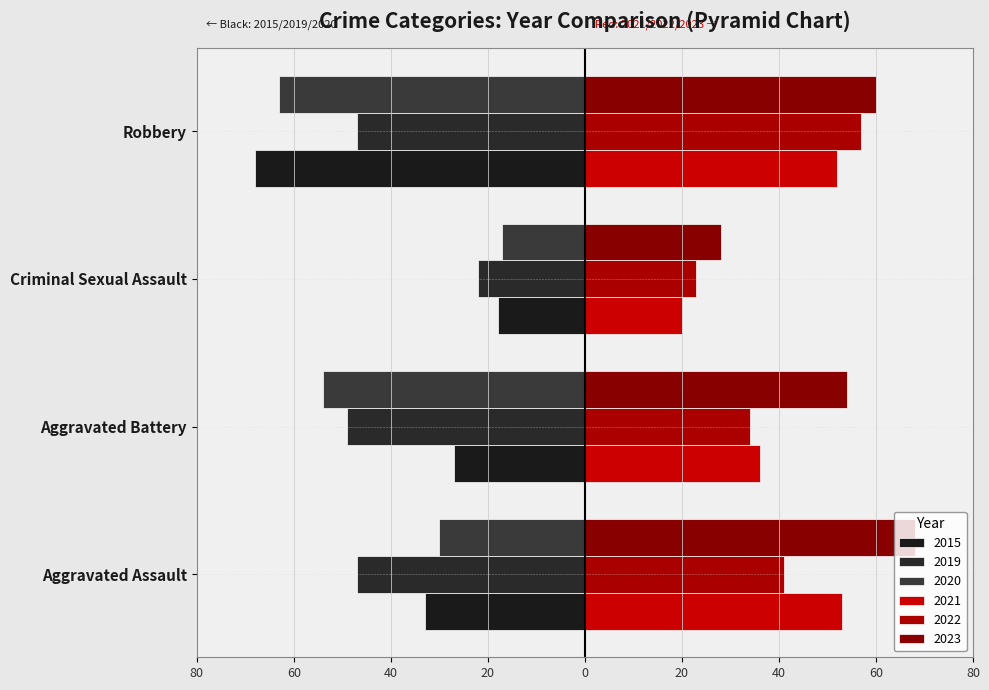

What is the lowest value of the 2020 series?

-63